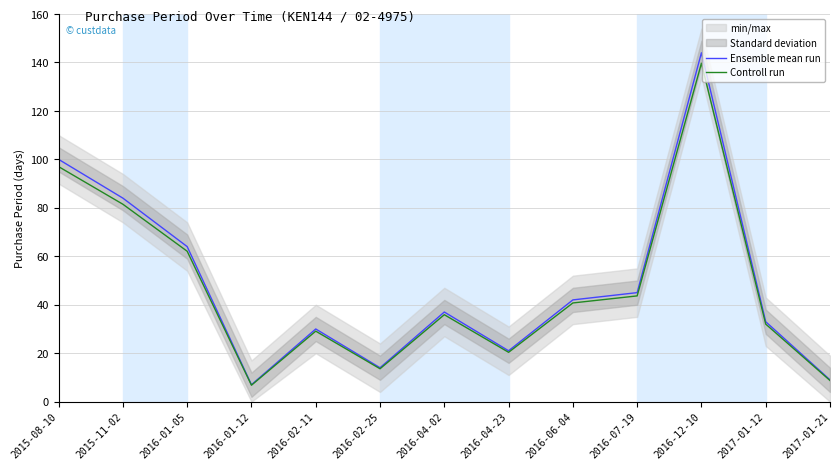

What is the maximum value for Controll run?

139.7